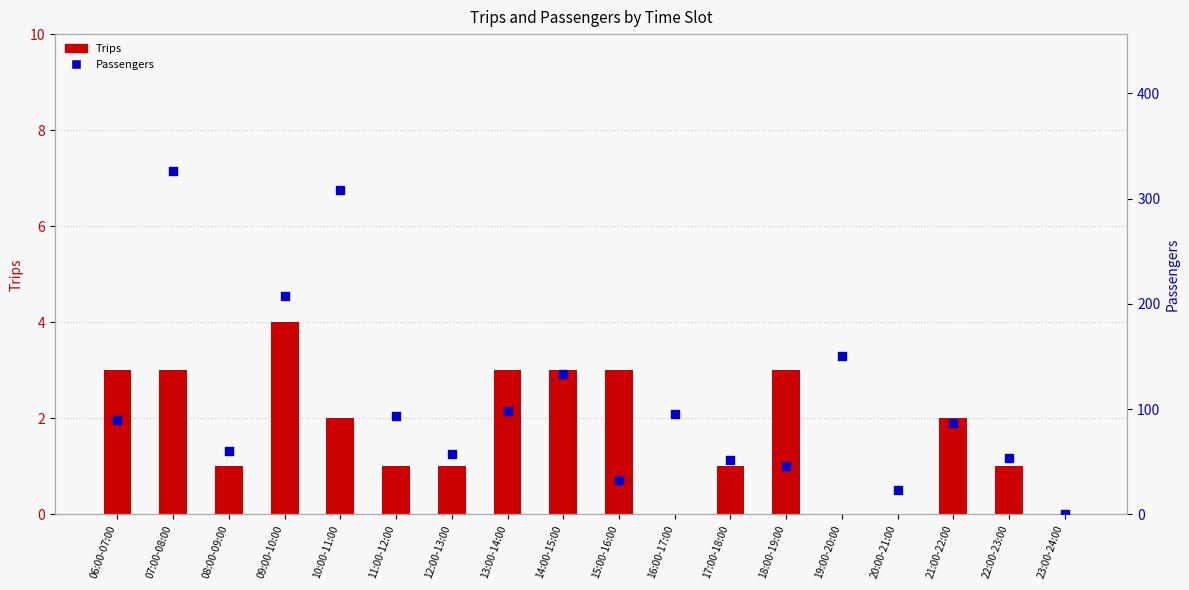

Which series contains the lowest Y value?

Trips